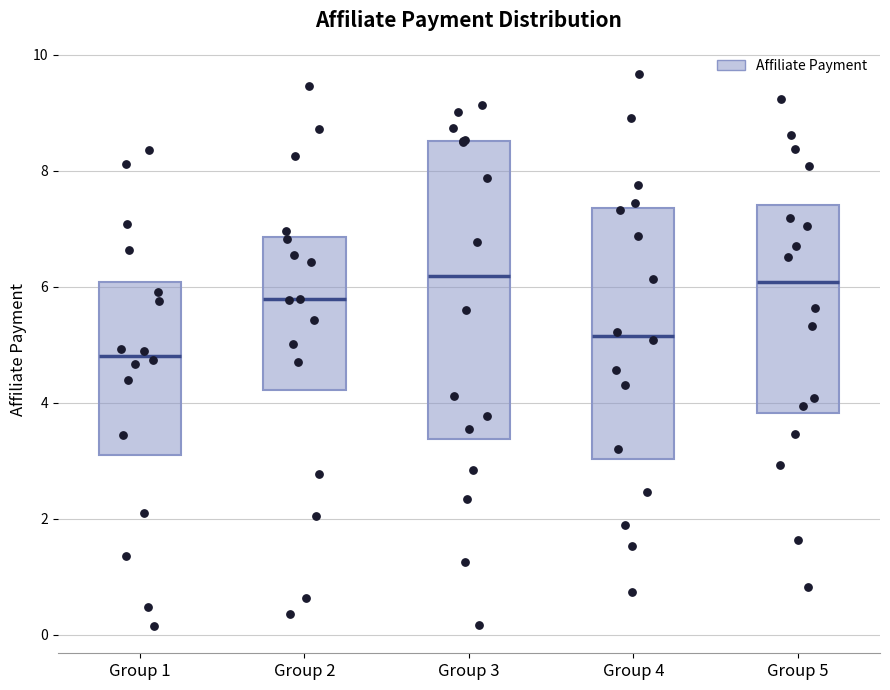

Which box has the lowest median line?

Group 1